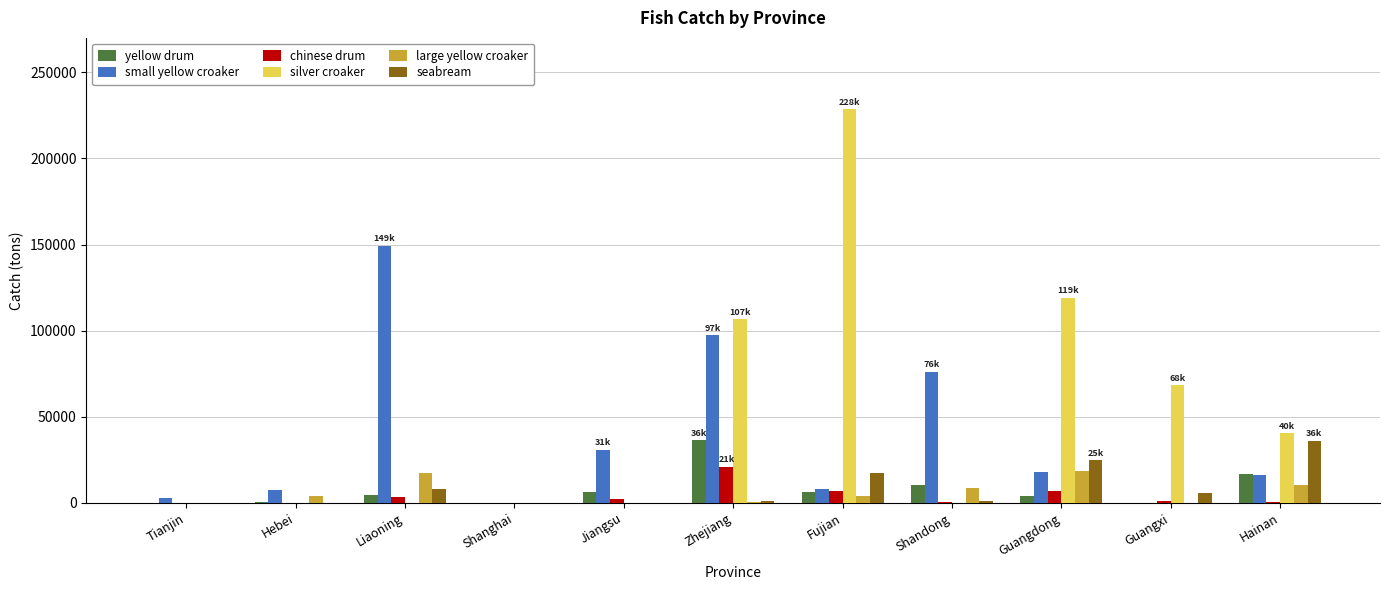

Is it true that large yellow croaker equals 0 at Guangxi?

True